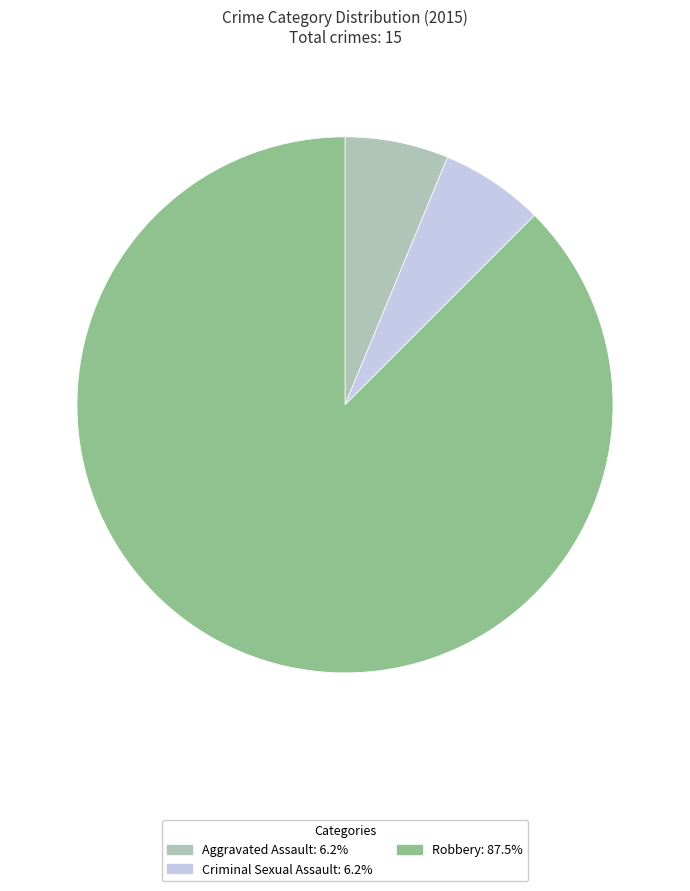

How many slices are in this pie chart?

3